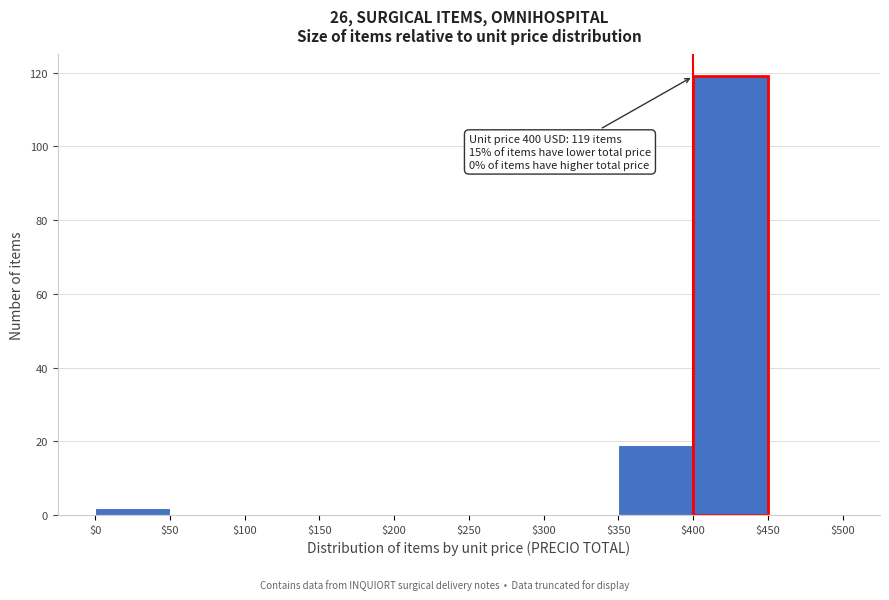

Which range on the x-axis has the tallest bar?

$400 to $450